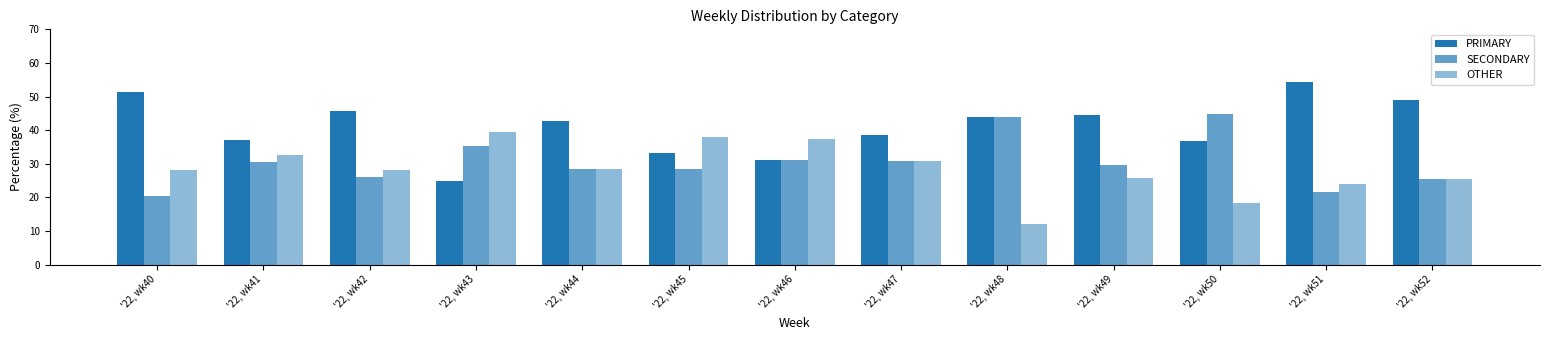

Does the chart contain stacked bars?

No